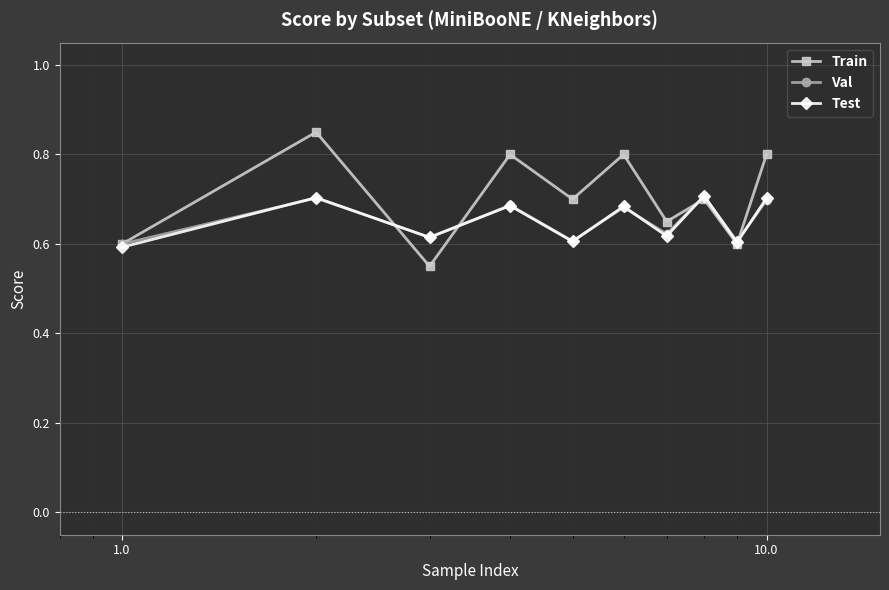

At how many categories does at least one series exceed 0?

10